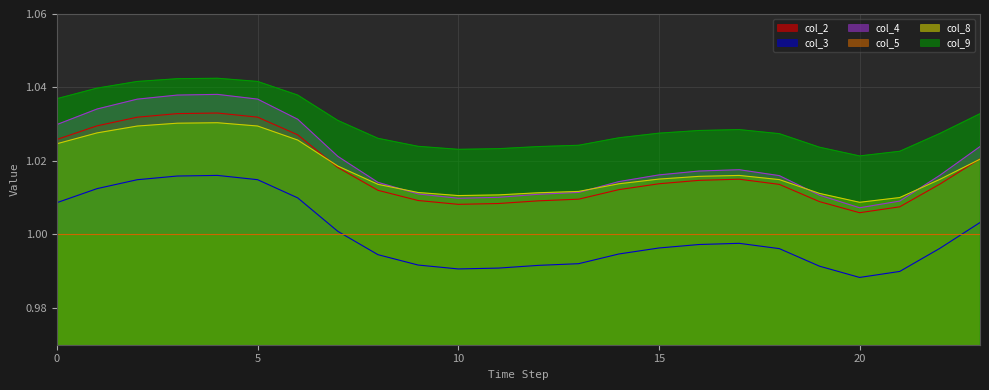

Does the chart display data point markers on the line(s)?

No